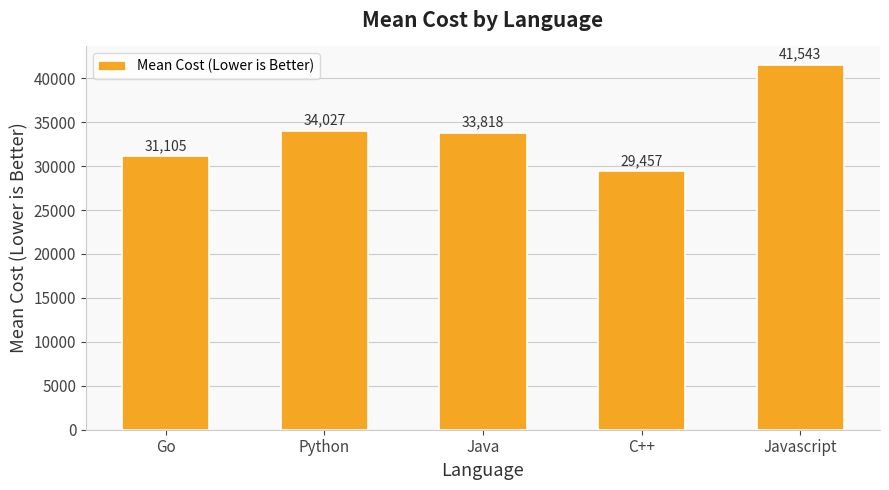

What is the label of the 1st bar from the right?

Javascript